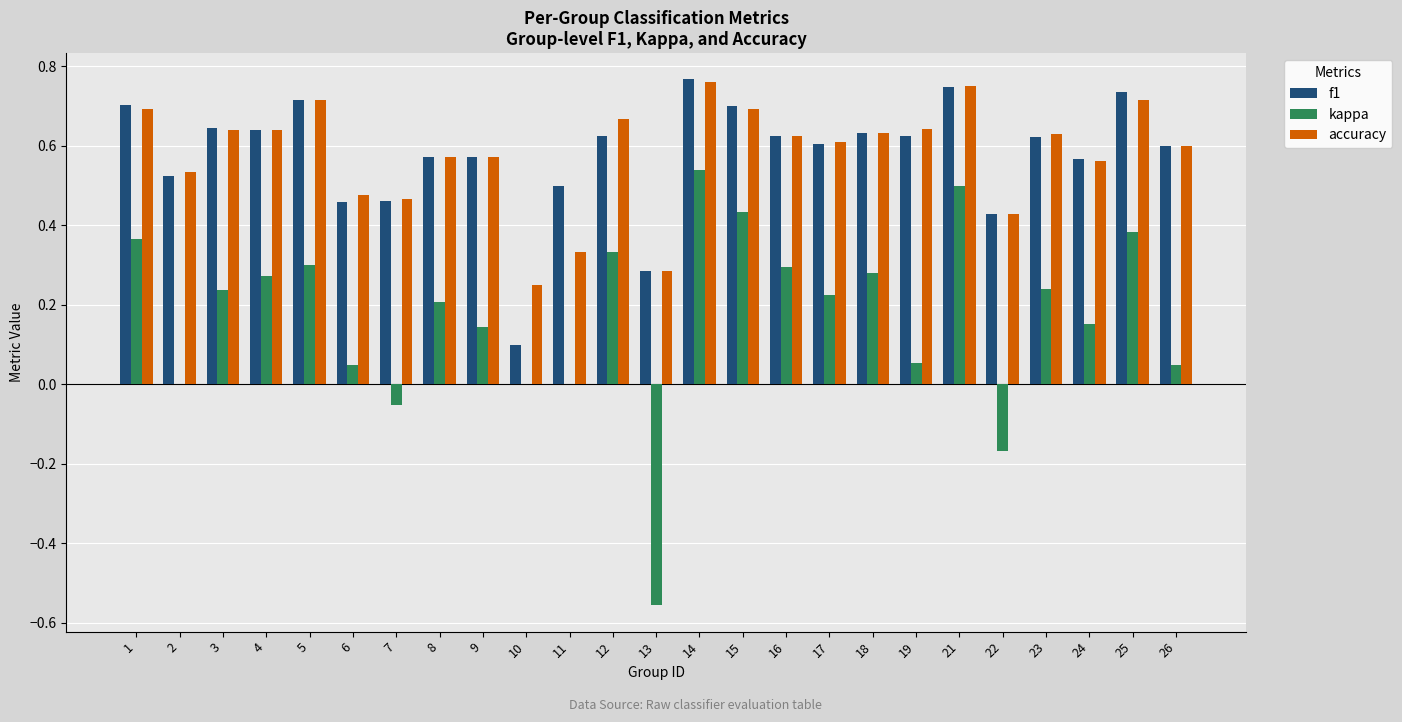

Which category has the highest value across all series?

14